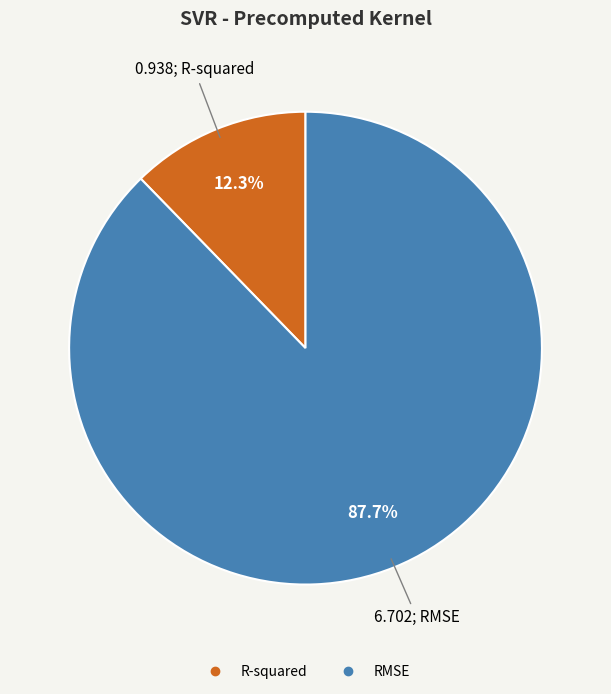

How many segments does this pie chart have?

2